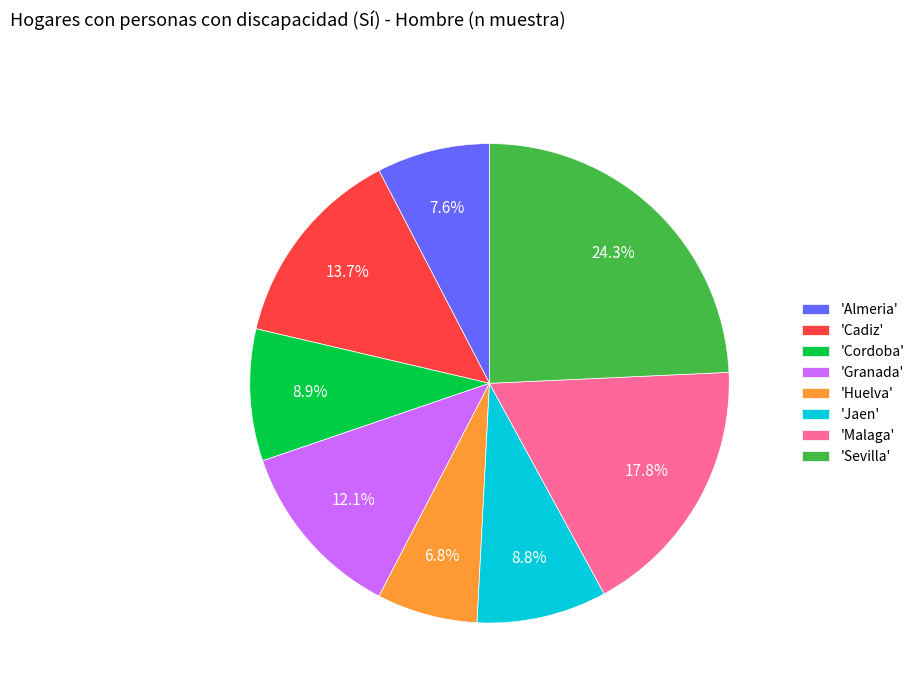

Approximately how many times larger is the value at 'Almeria' compared to 'Granada'?

0.6